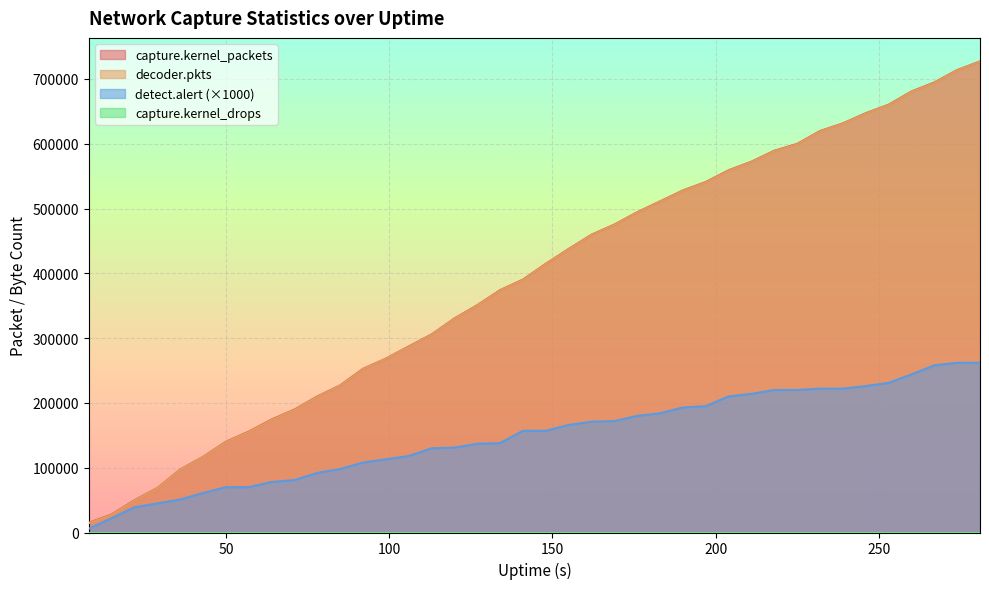

What is the average value of the capture.kernel_packets series?

389690